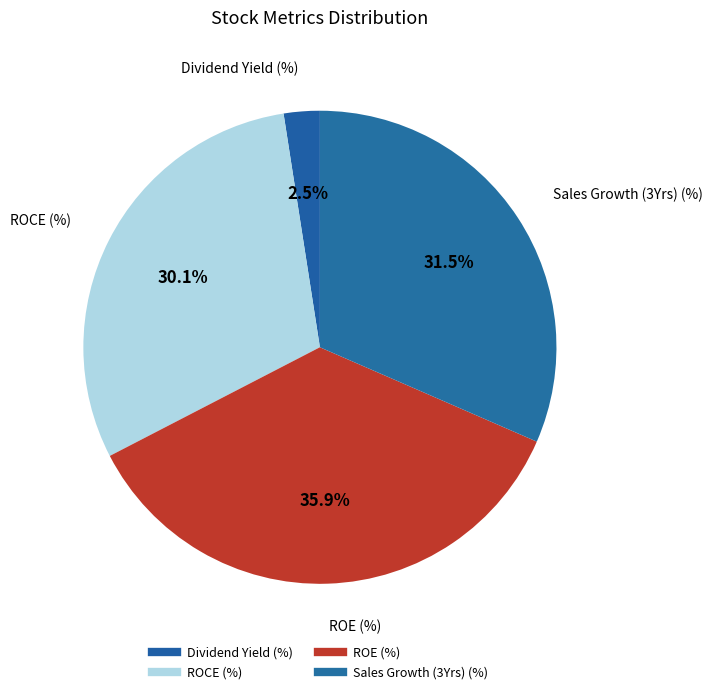

What percentage is the Dividend Yield (%) slice, to the nearest percent?

2%